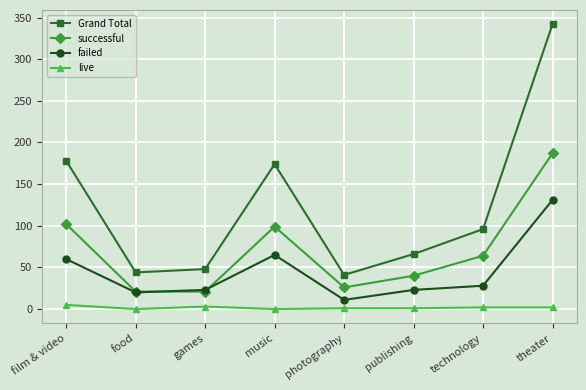

Between games and music, which series saw the biggest shift?

Grand Total